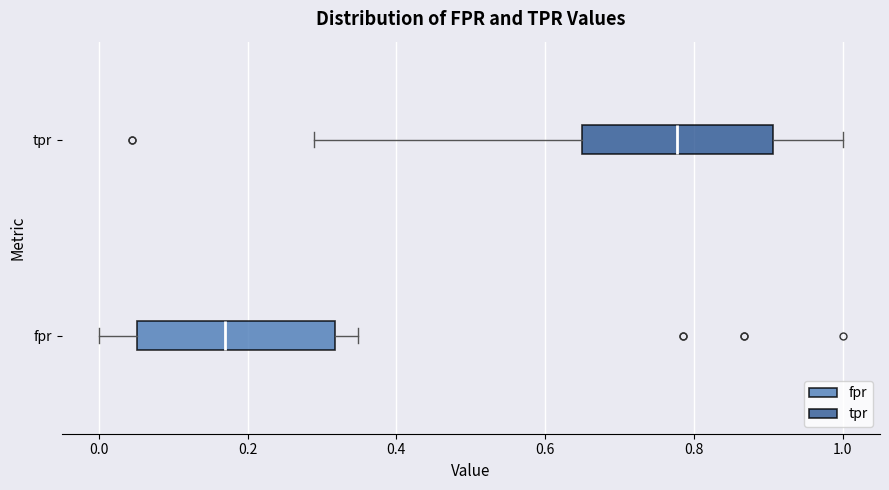

Reading bottom to top, read every box against the x-axis: the position of its median line, the range the box covers, and the ends of its whiskers. The values are not printed on the chart, so give them approximately, as read against the axis.

fpr: median 0.16, box 0.06 to 0.32, whiskers 0.00 to 0.34
tpr: median 0.78, box 0.66 to 0.90, whiskers 0.28 to 1.00